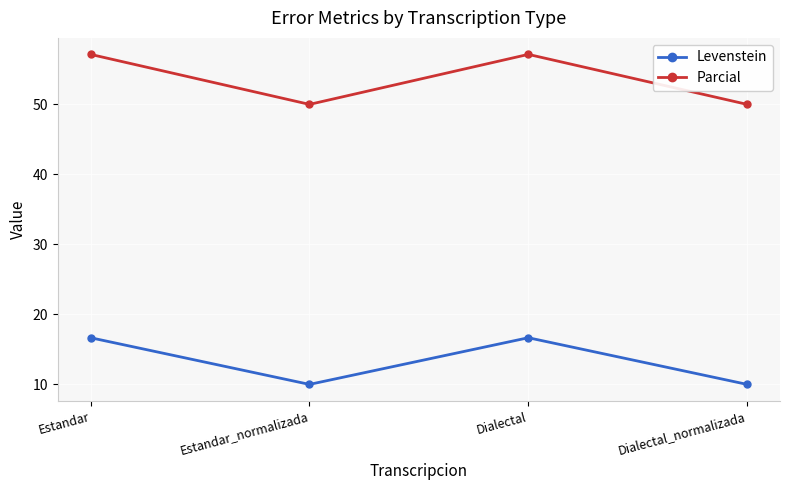

Where is the first local maximum for Parcial?

Dialectal